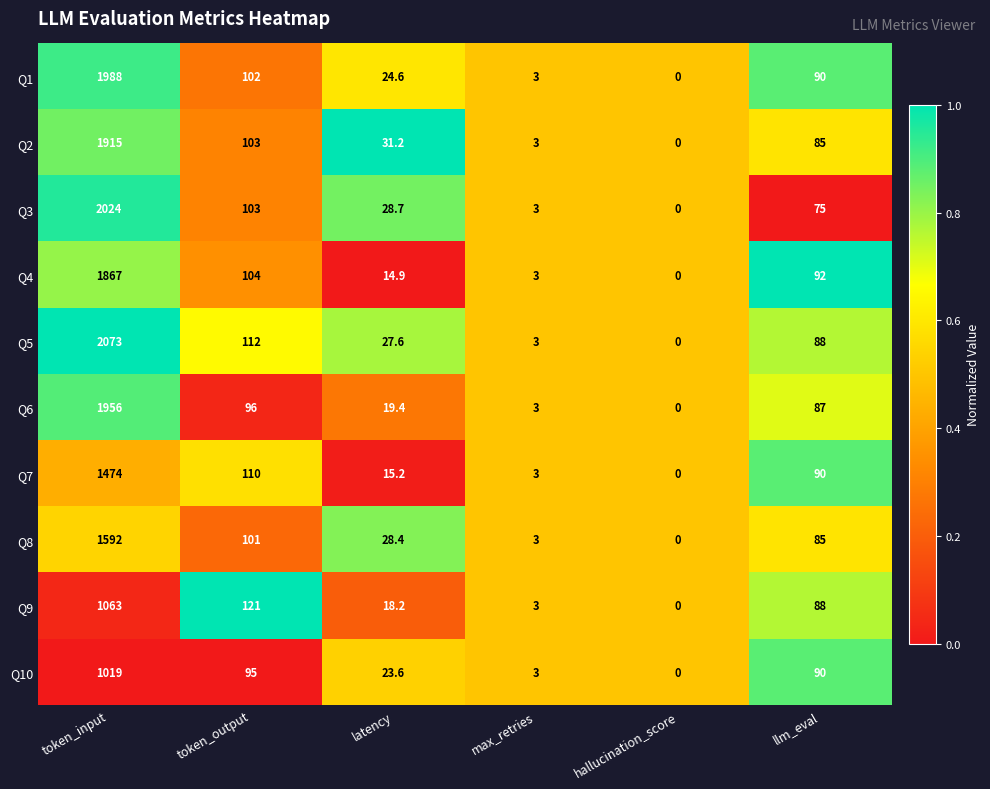

At token_input, list the series in order from smallest to largest.

Q10, Q9, Q7, Q8, Q4, Q2, Q6, Q1, Q3, Q5